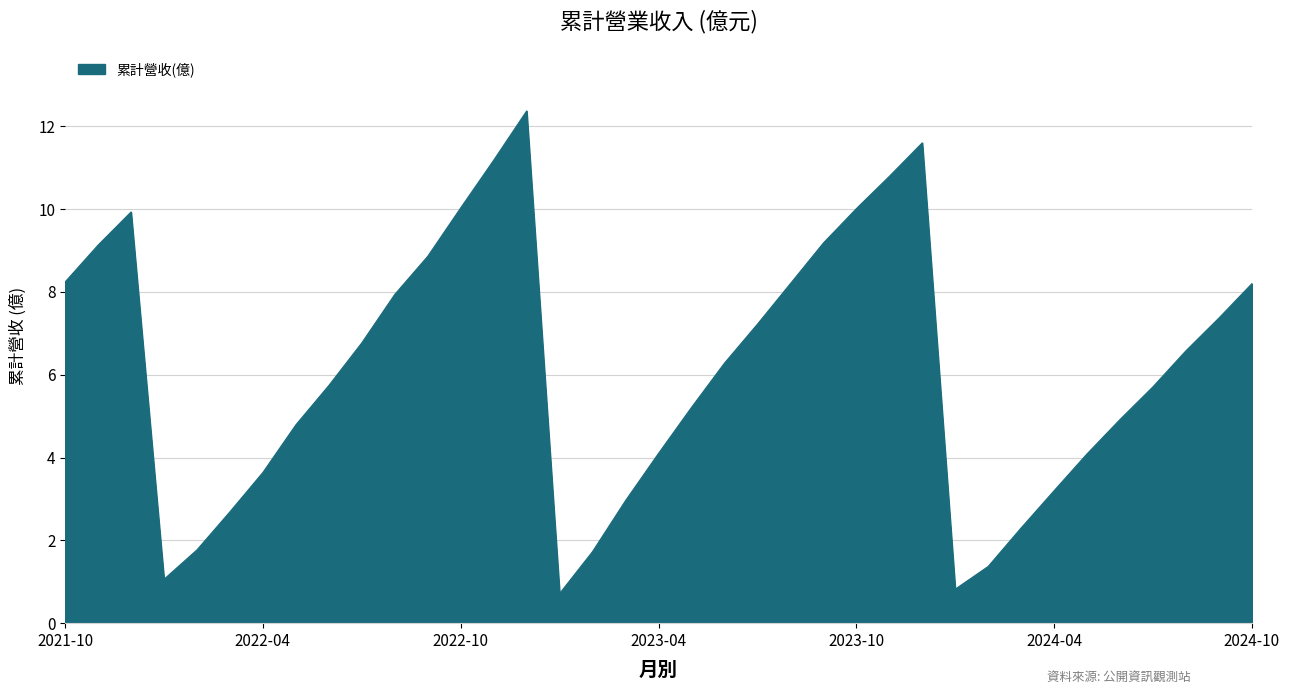

What is the minimum value shown in the chart?

0.7